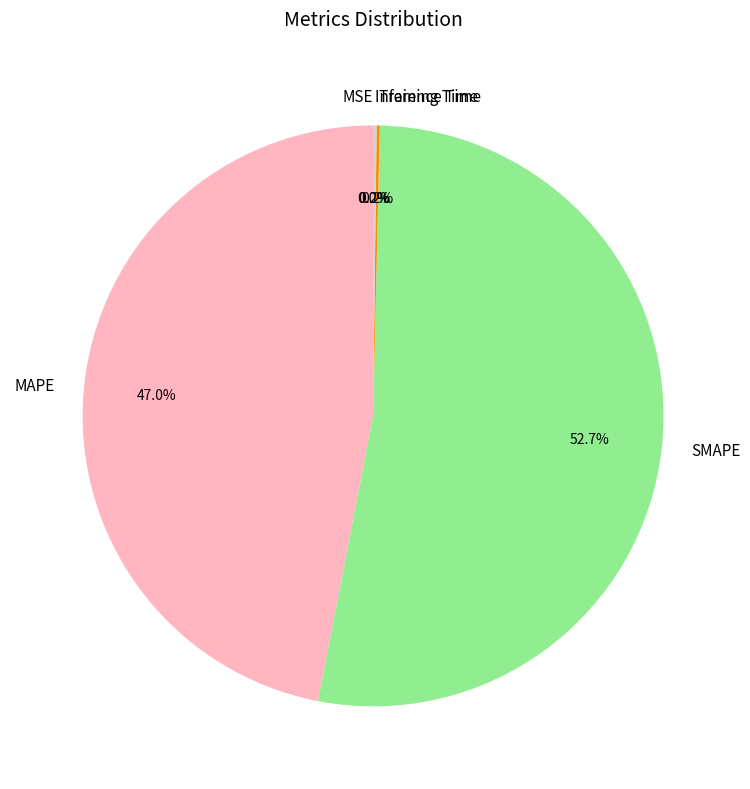

What is the total percentage of MAPE and SMAPE?

99.6%